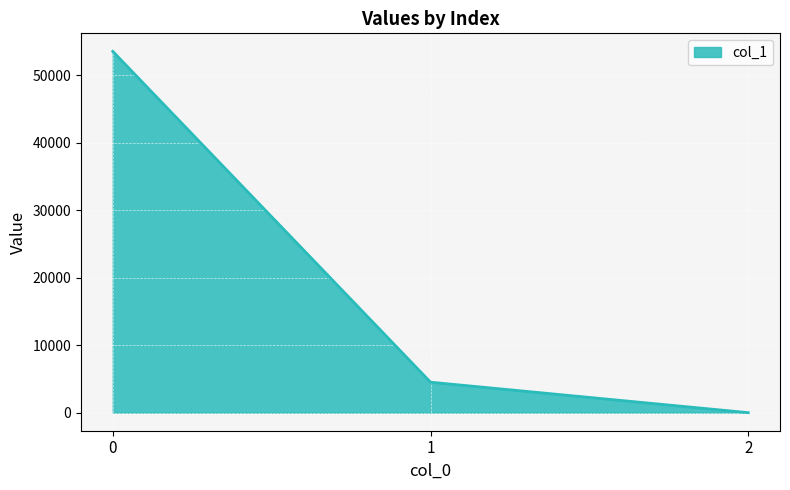

Where is the data nearest to the value 26750?

1